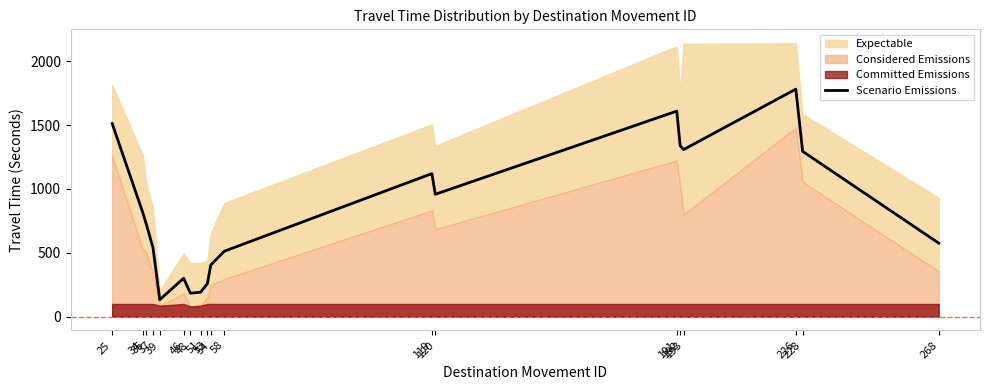

Is it true that the value at 226 is 448?

False